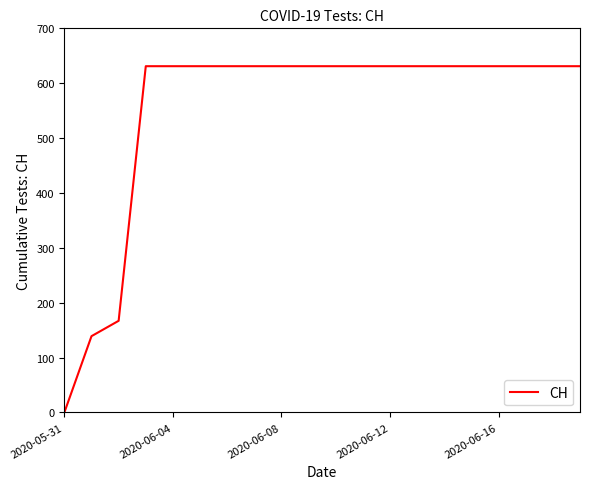

What is the difference between the maximum and minimum values?

631